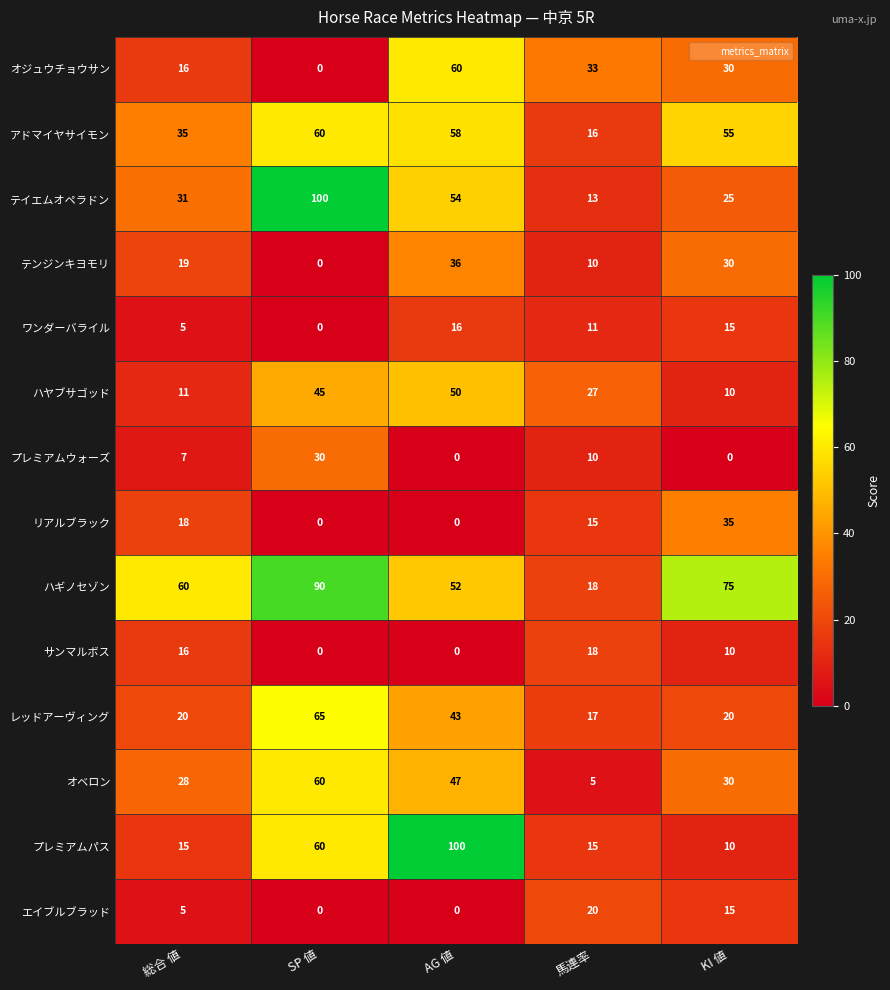

At which category is the sum across all series the highest?

AG 値